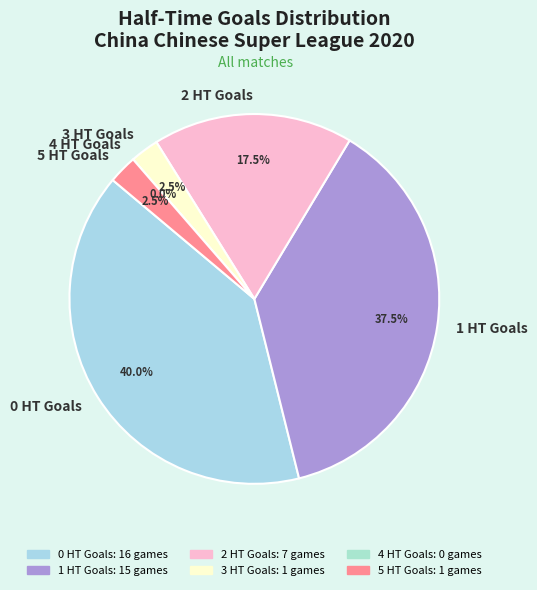

Count the number of slices in the pie.

6